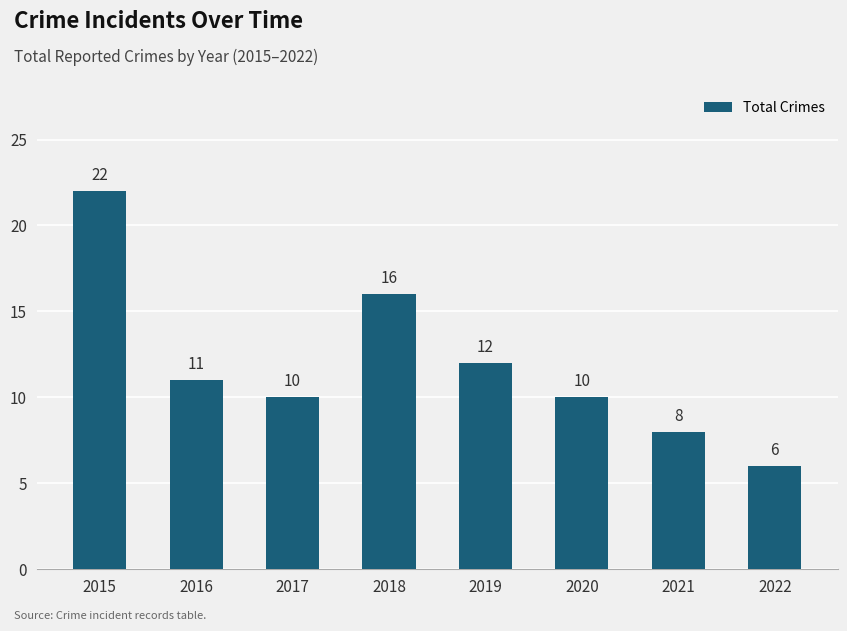

At which category does the chart reach its minimum across all series?

2022